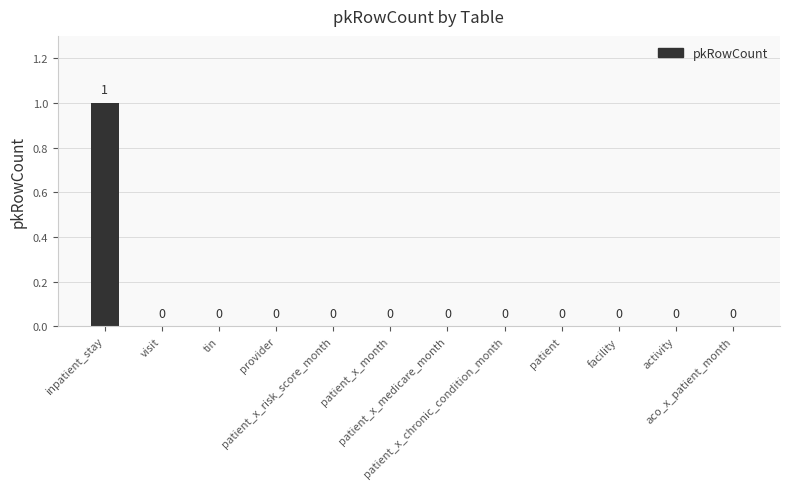

How many values are between 0 and 1?

12